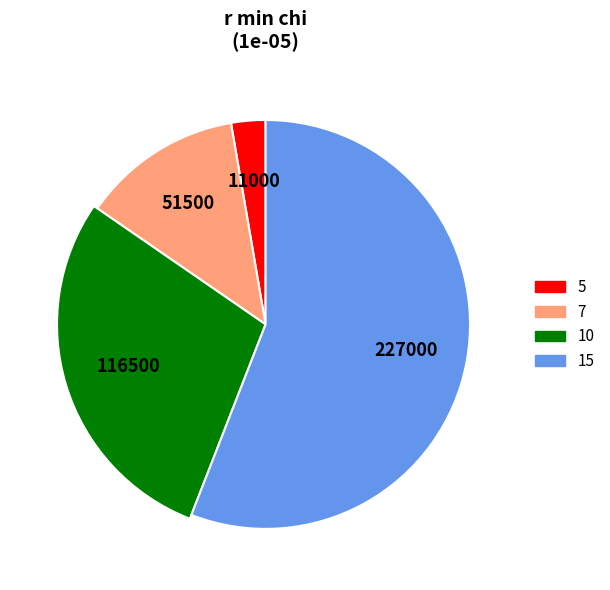

Is there a majority slice in this chart?

Yes